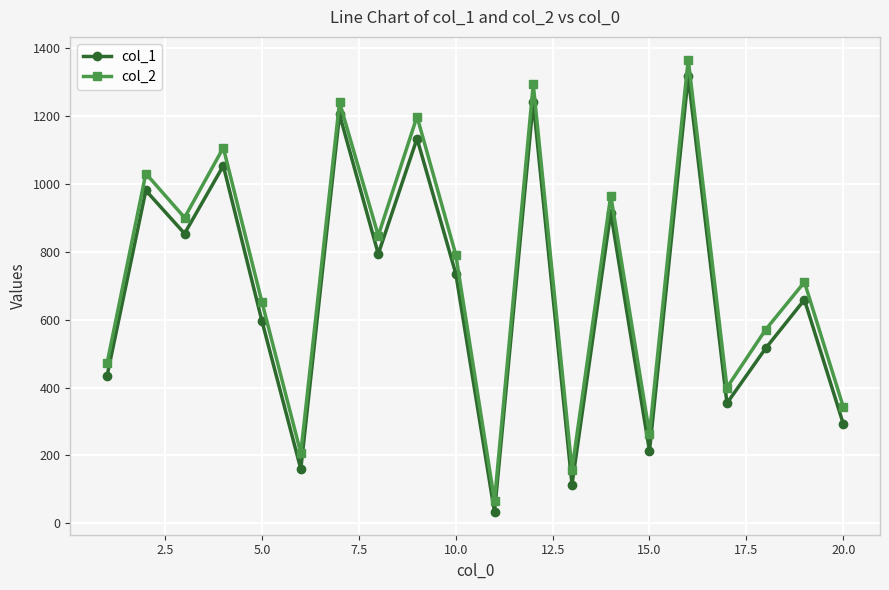

True or false: col_1 and col_2 intersect in this chart.

False